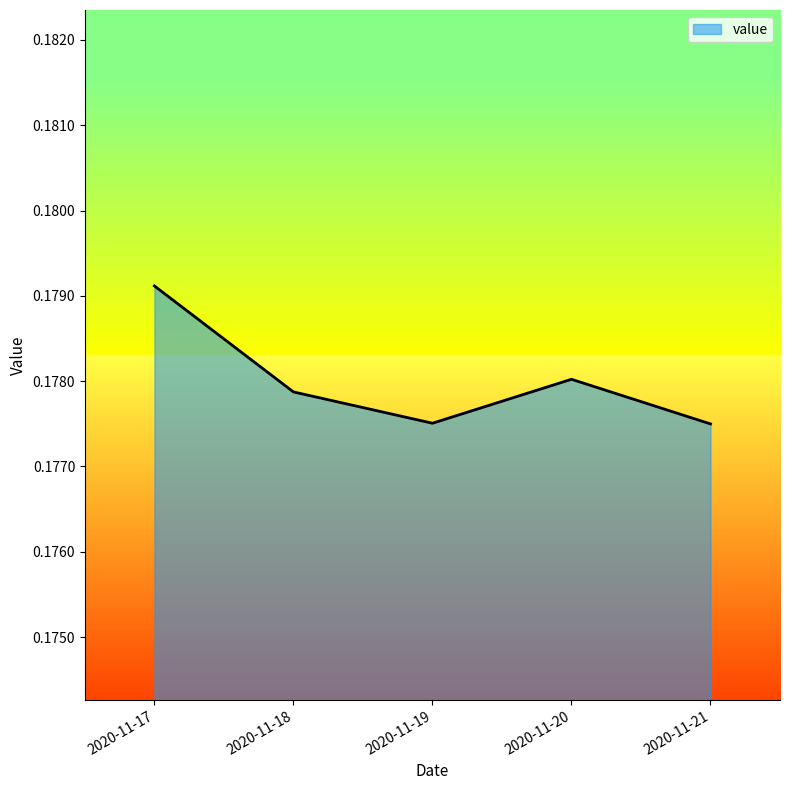

What is the sum of the values at 2020-11-17 and 2020-11-21?

0.4